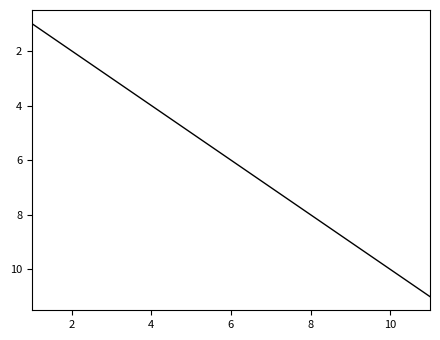

What is the average value?

6